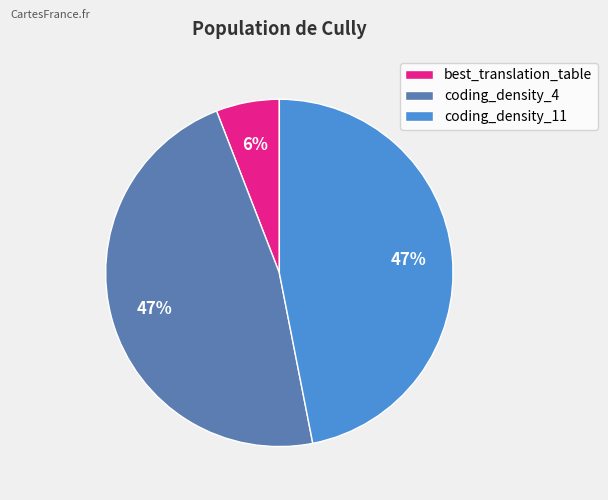

Is the sum of best_translation_table and coding_density_11 greater than half?

Yes